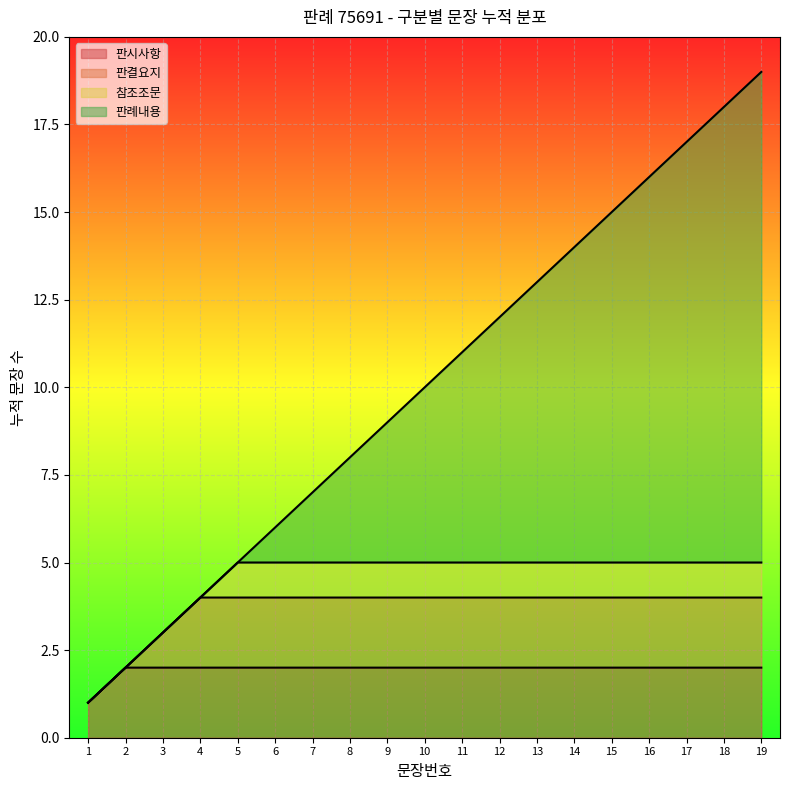

Rank the categories by value from highest to lowest.

19, 18, 17, 16, 15, 14, 13, 12, 11, 10, 9, 8, 7, 6, 5, 4, 3, 2, 1